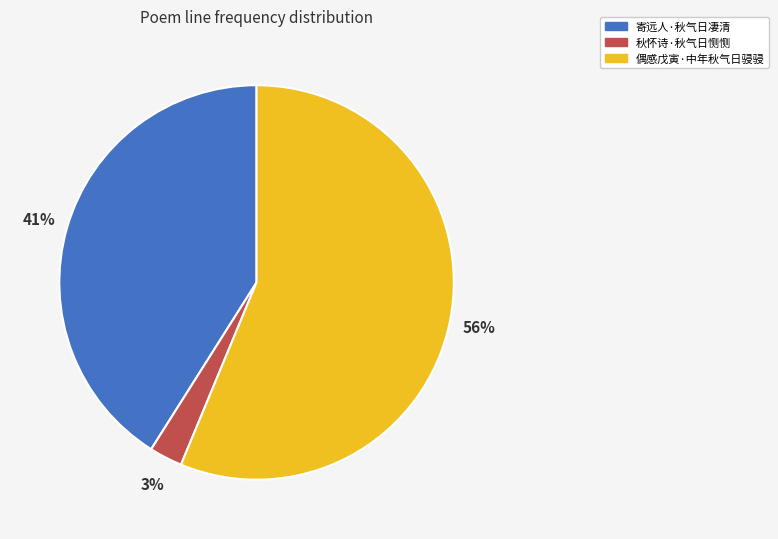

The 偶感戊寅·中年秋气日骎骎 slice represents 64% of the pie. True or false?

False